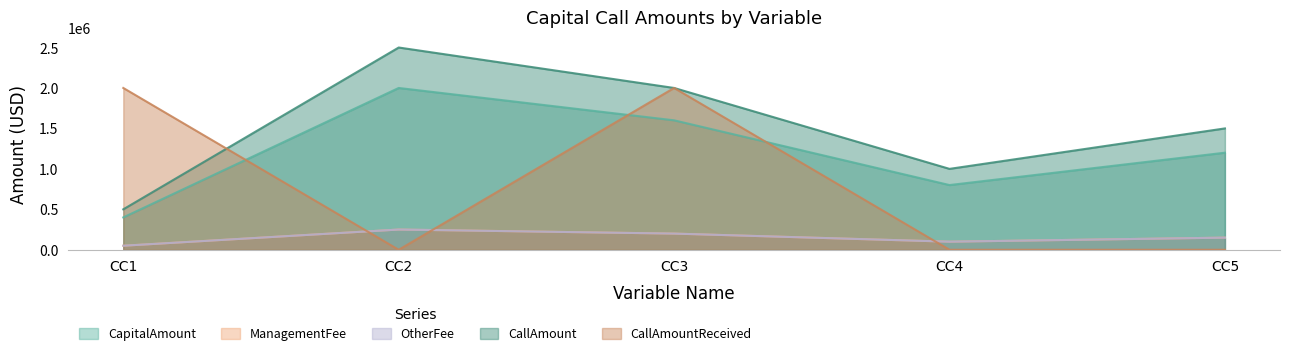

What is the difference between the maximum and second lowest values in the OtherFee series?

150000